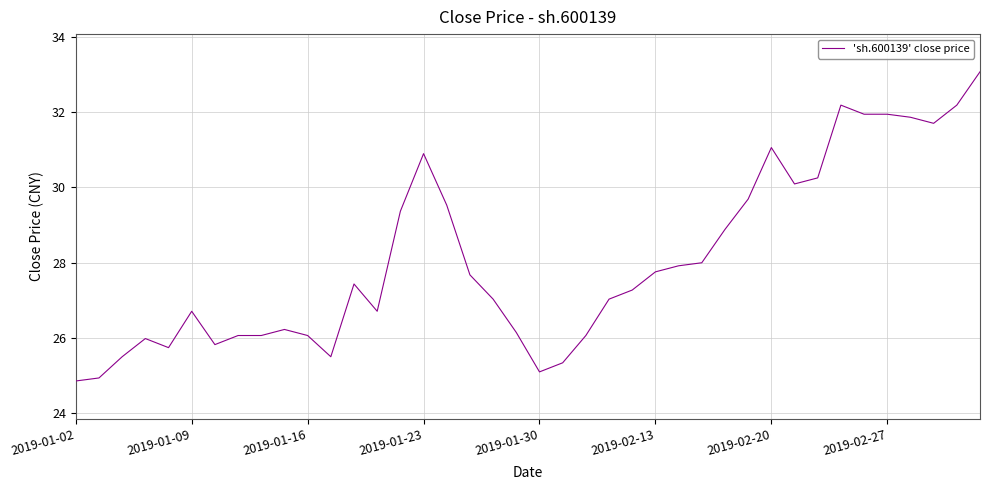

What is the minimum value shown in the chart?

24.9